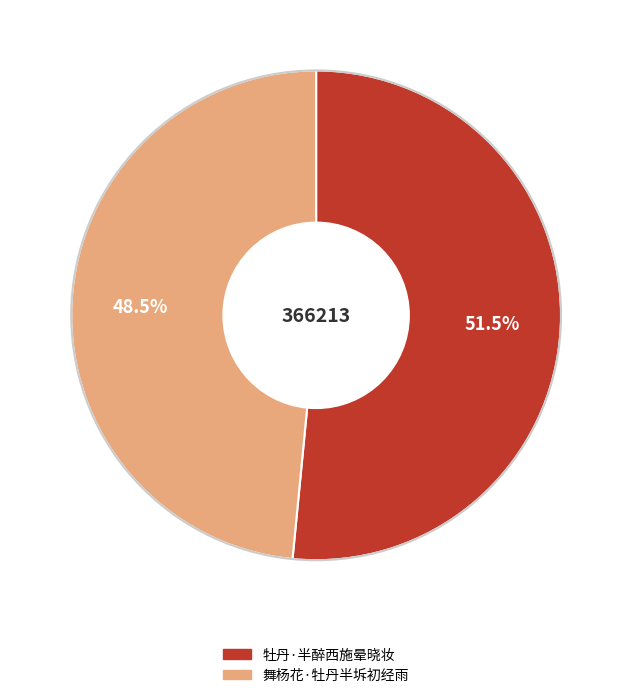

Combined, do 牡丹·半醉西施晕晓妆 and 舞杨花·牡丹半坼初经雨 account for over 50%?

Yes